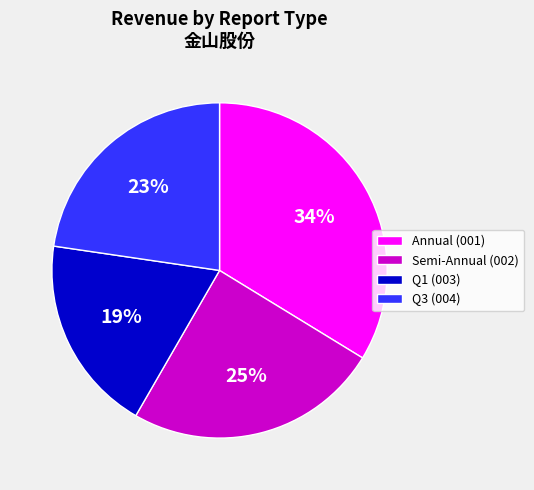

What is the ratio of the value at Q3 (004) to the value at Semi-Annual (002)?

0.9